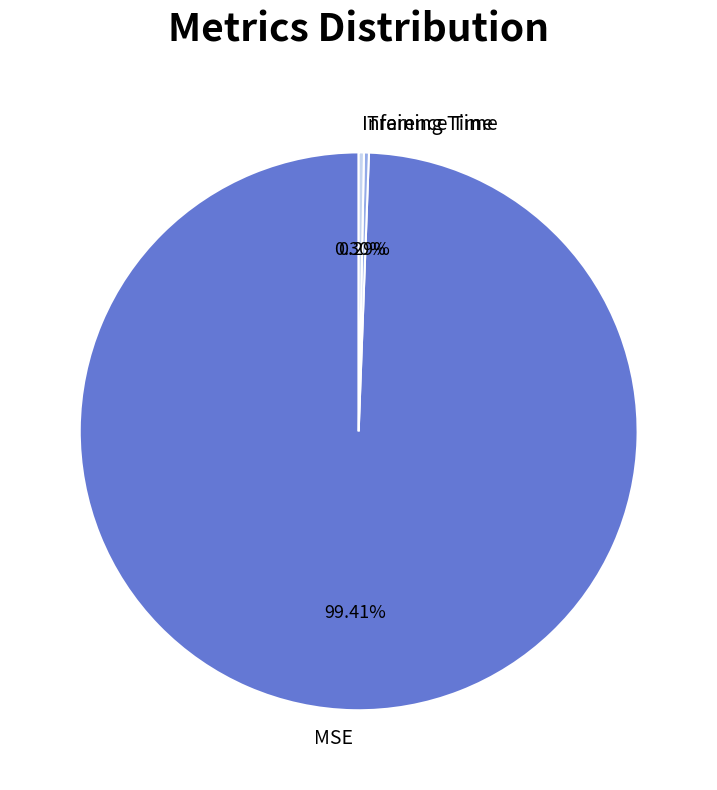

Combined, do Inference Time and Training Time account for over 50%?

No